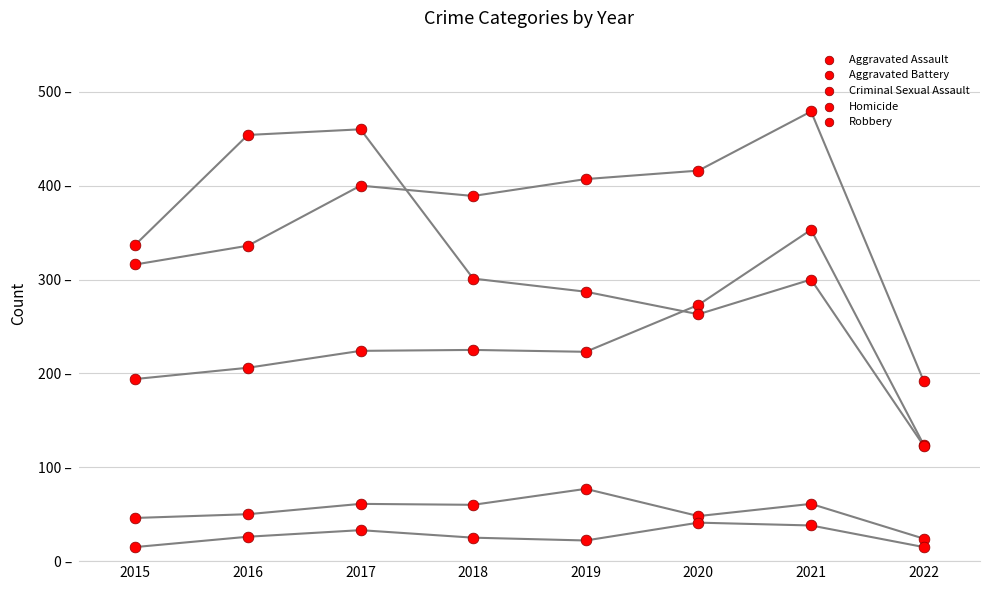

Which series has the widest spread of Y values?

Robbery